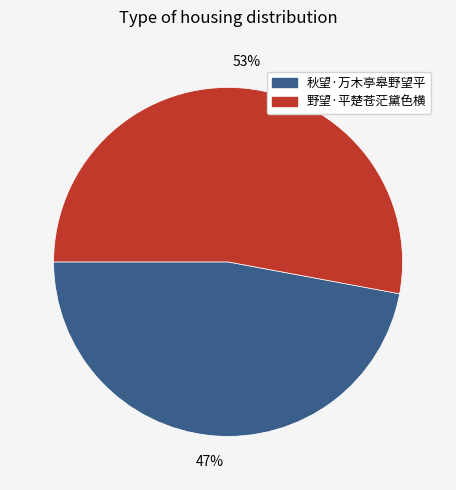

Approximately how many times larger is the value at 秋望·万木亭皋野望平 compared to 野望·平楚苍茫黛色横?

0.9